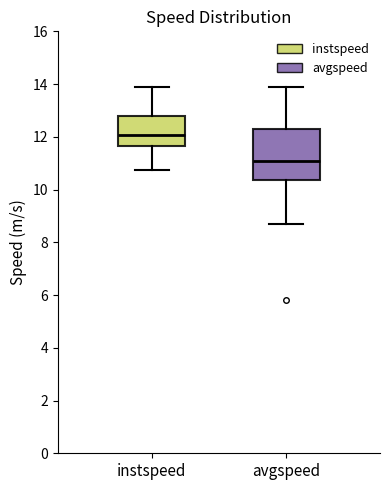

Where does the lower whisker of the box for avgspeed end on the y-axis? The values are not printed on the chart, so give them approximately, as read against the axis.

8.6